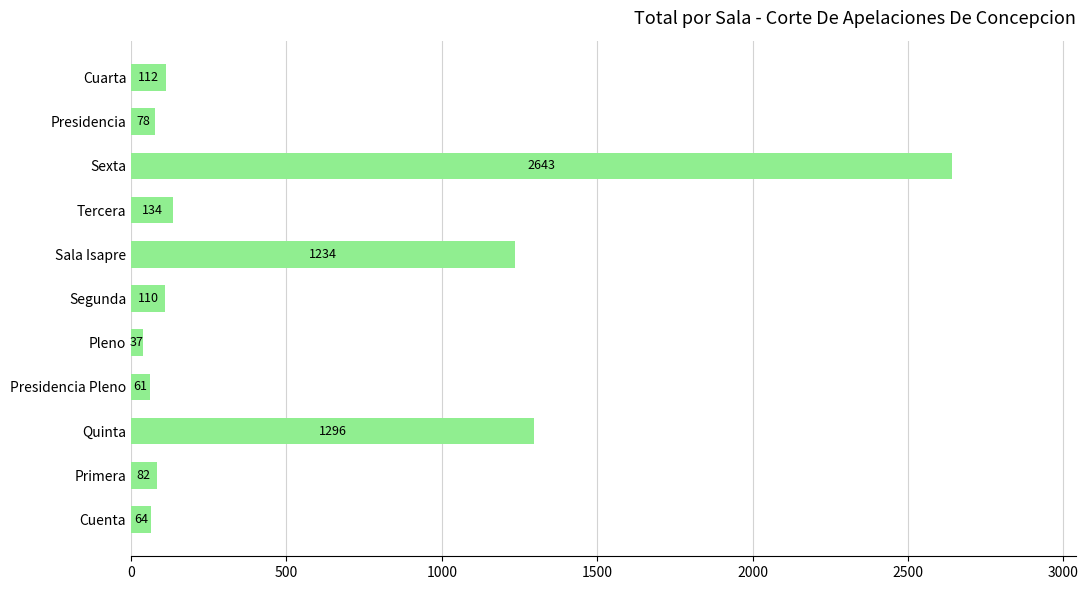

The value at Quinta is 888. True or false?

False